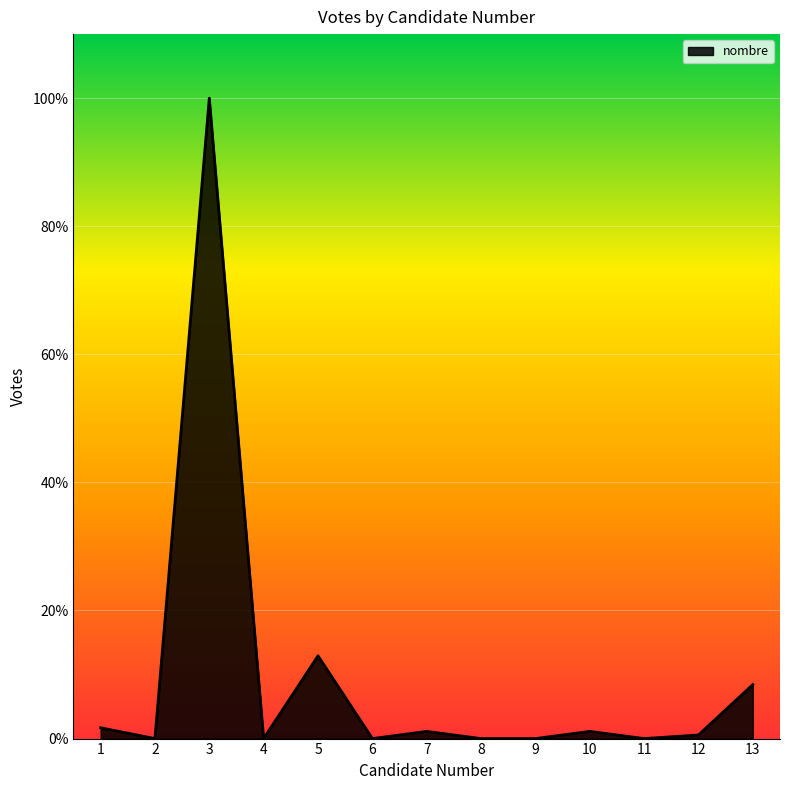

Does the chart display data point markers on the line(s)?

No